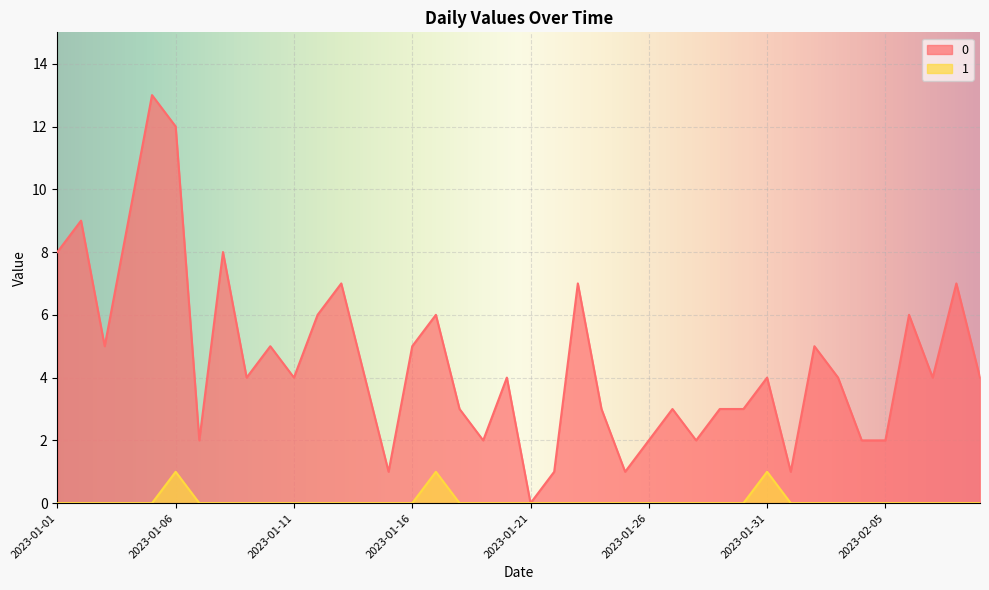

Does the chart display data point markers on the line(s)?

No